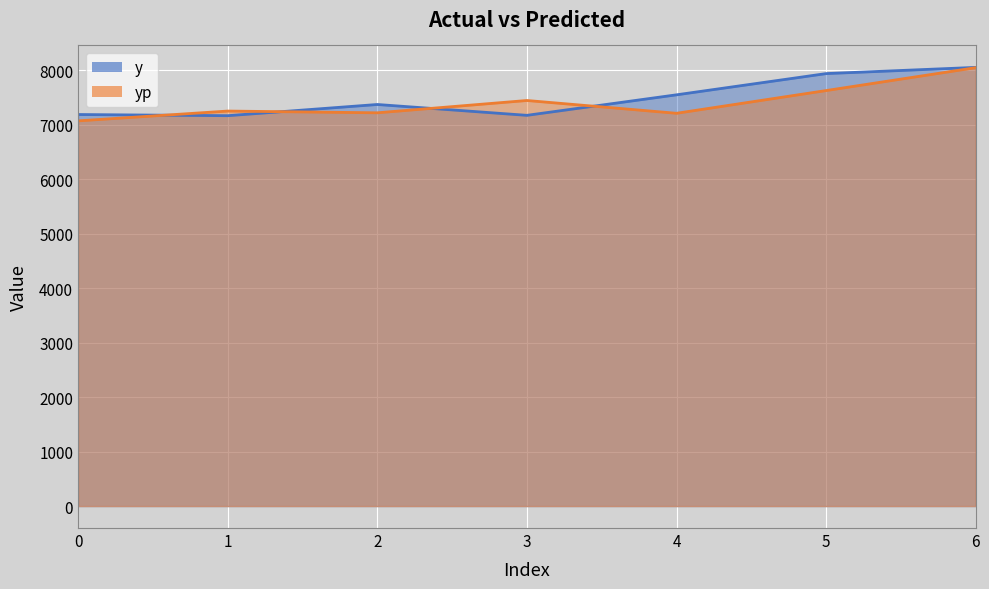

Is it true that yp equals 7217.4 at 2?

True